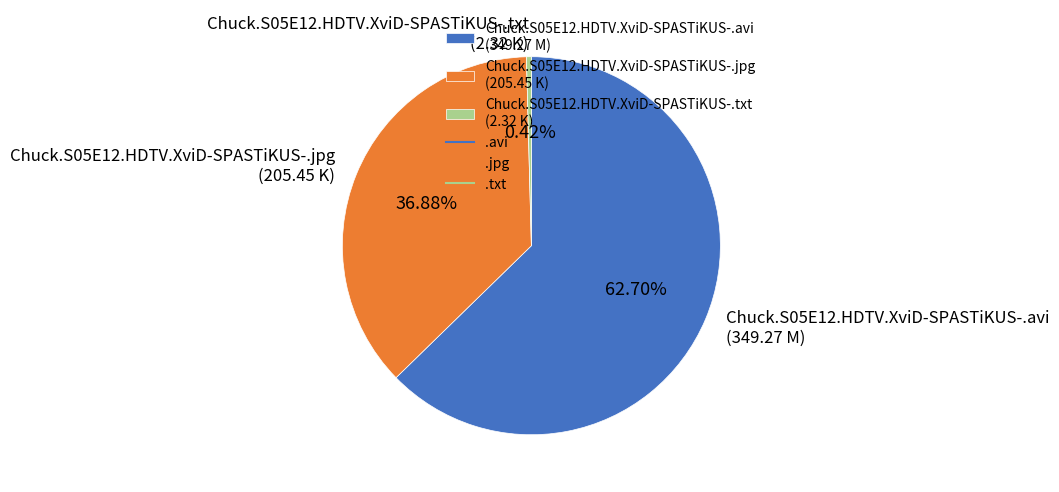

Which slice is the smallest?

Chuck.S05E12.HDTV.XviD-SPASTiKUS-.txt (2.32 K)